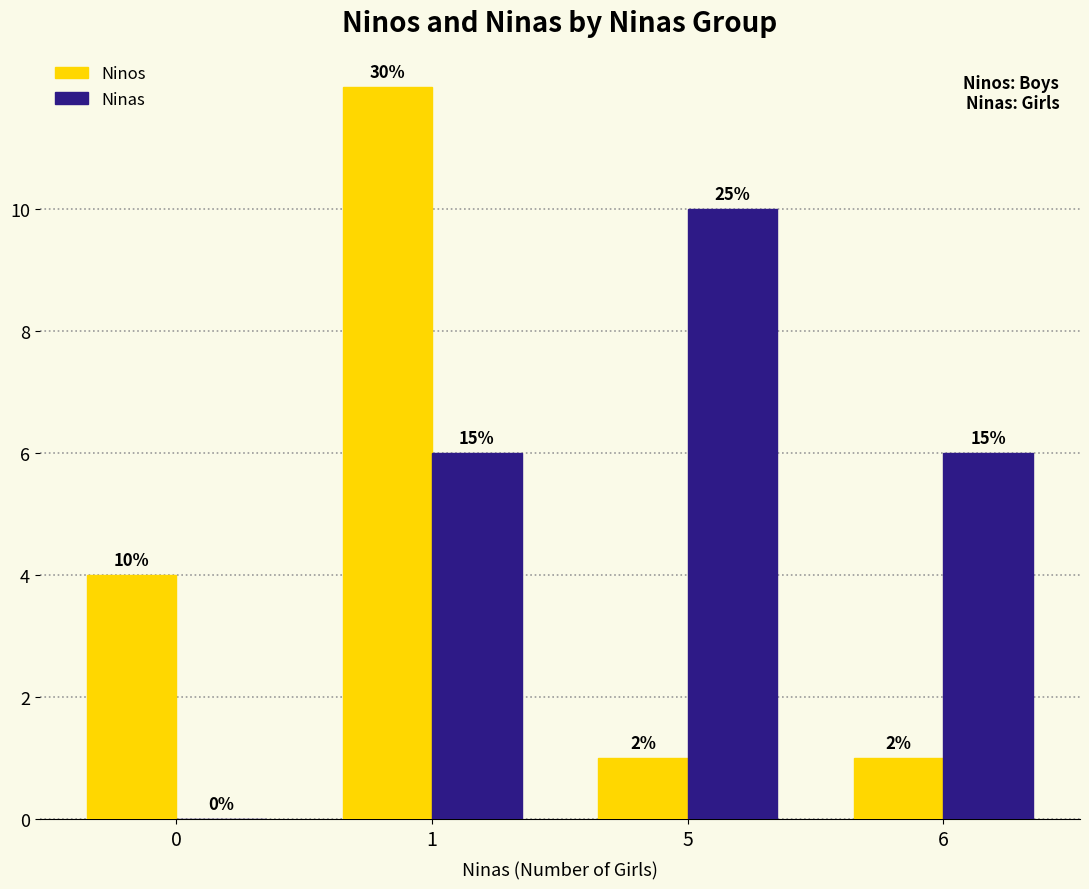

How many groups of bars are there?

4